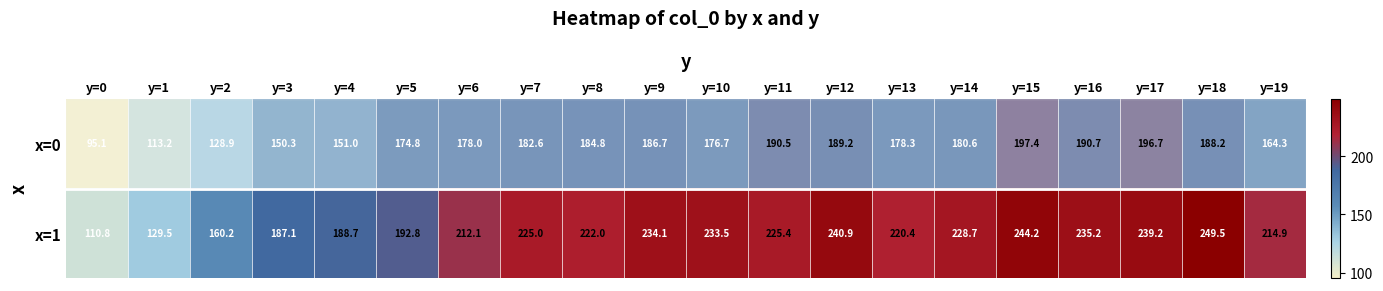

How many data points in x=0 are above 180?

10